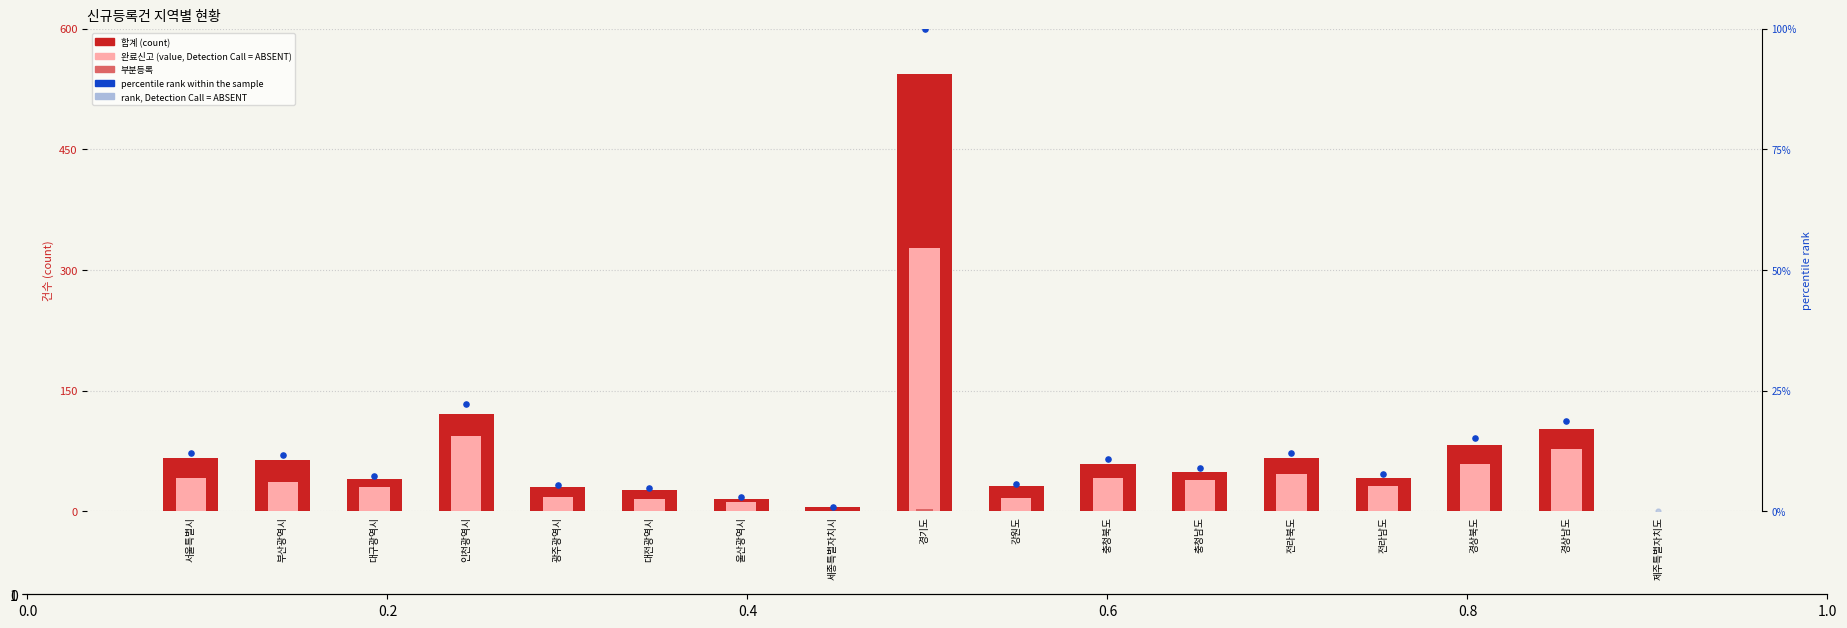

What is the total value across all series at 경상남도?

180